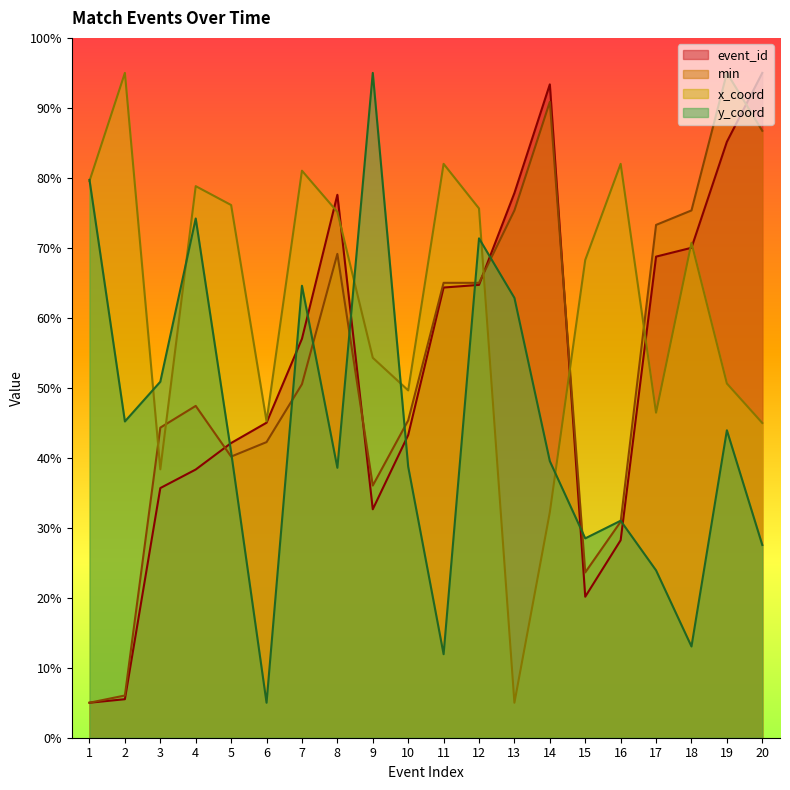

True or false: x_coord has a value of 79.6 at 1.

True